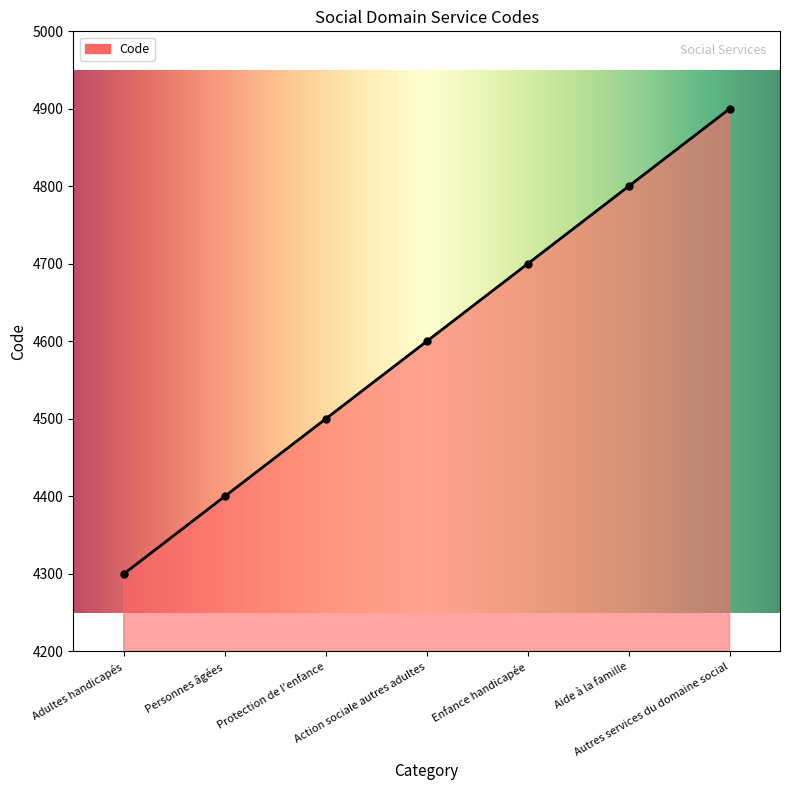

What is the minimum value shown in the chart?

4300